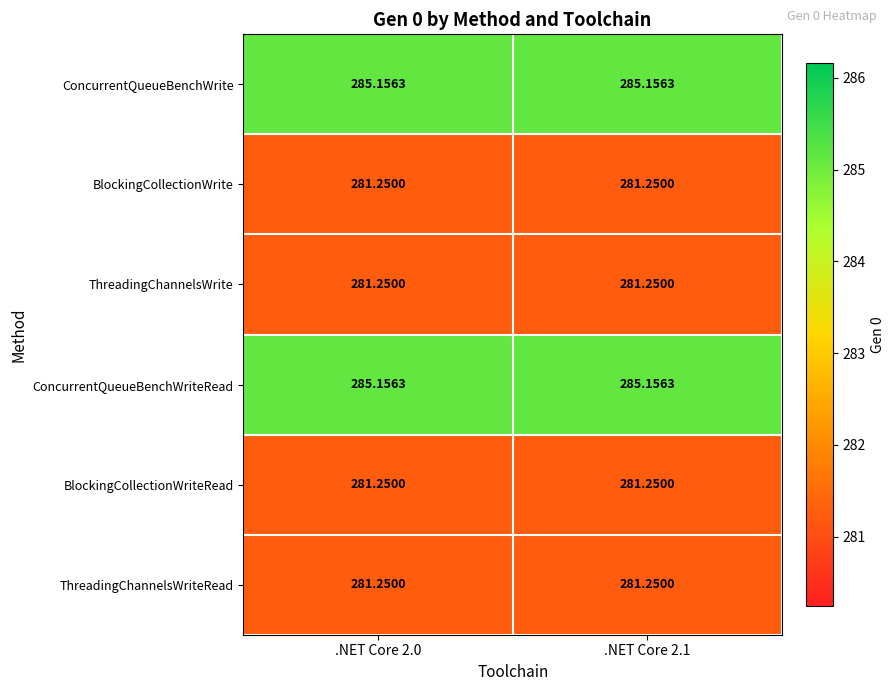

Count the number of data series in this chart.

6